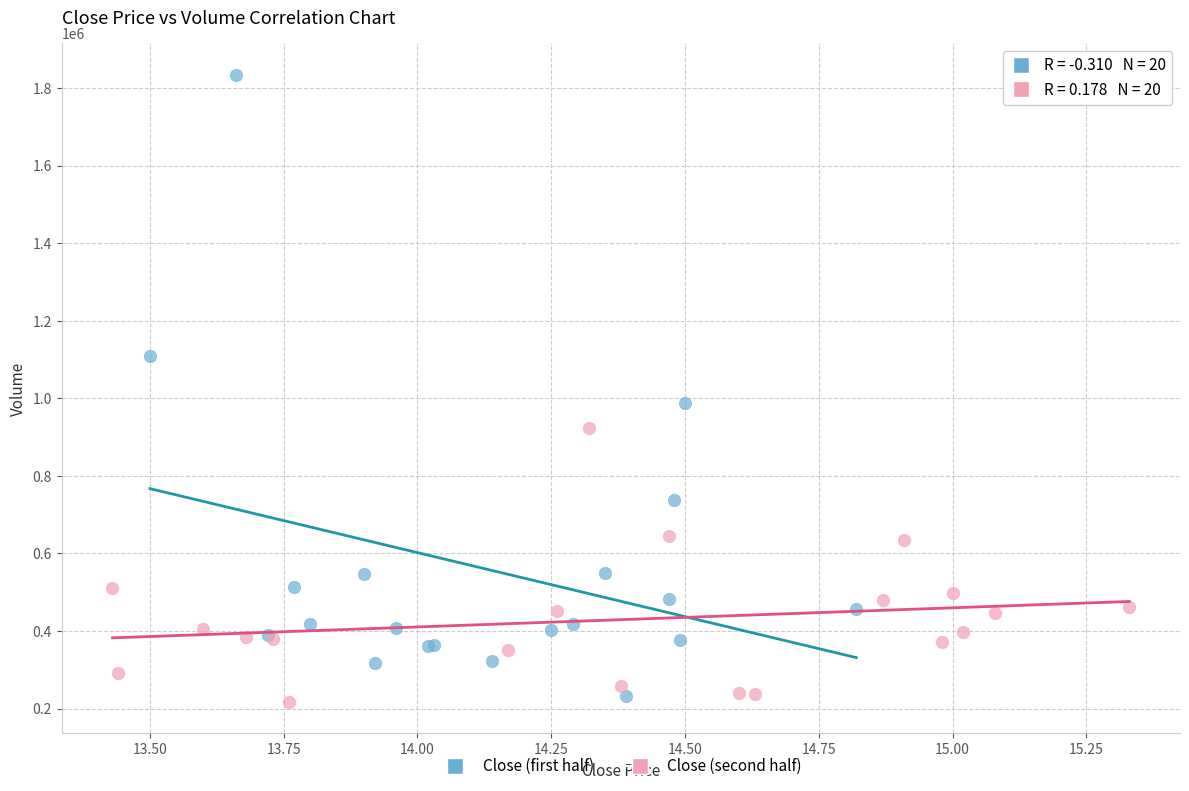

Which series reaches the maximum Y coordinate?

Close (first half)